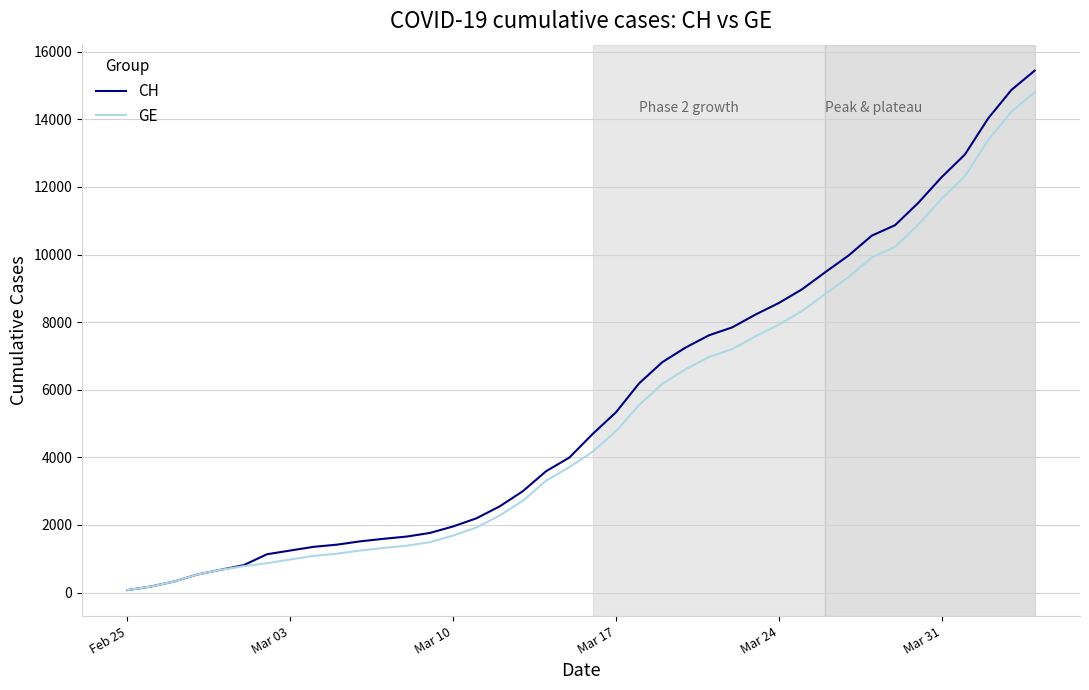

What is the sum of all GE values?

208518